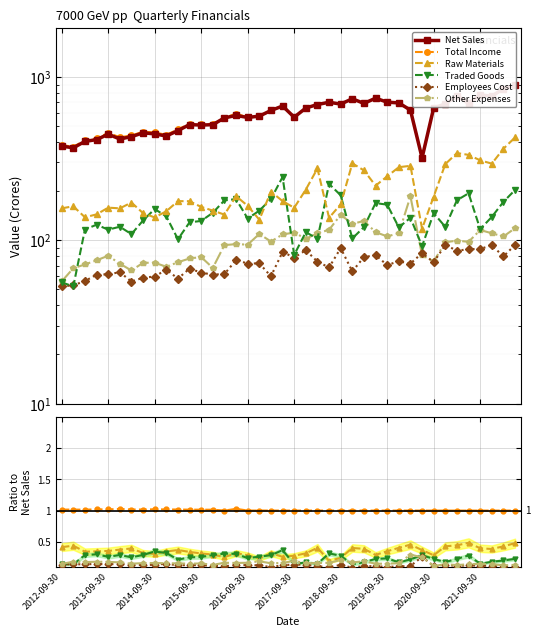

Reading right to left, what are all the values shown in this chart?

Net Sales: 889.8	849.2	763.7	776.9	688.5	769.2	683.8	647.8	319.5	627.2	694.1	701.6	742.0	689.2	736.0	682.9	700.7	678.7	645.8	567.4	664.4	623.9	576.0	565.5	581.6	562.0	510.8	507.8	511.3	469.8	435.1	448.5	455.1	431.4	417.1	446.4	413.5	403.4	368.4	377.4
Total Income: 1.0	1.0	1.0	1.0	1.0	1.0	1.0	1.0	1.0	1.0	1.0	1.0	1.0	1.0	1.0	1.0	1.0	1.0	1.0	1.0	1.0	1.0	1.0	1.0	1.0	1.0	1.0	1.0	1.0	1.0	1.0	1.0	1.0	1.0	1.0	1.0	1.0	1.0	1.0	1.0
Raw Materials: 0.5	0.4	0.4	0.4	0.5	0.4	0.4	0.3	0.4	0.5	0.4	0.4	0.3	0.4	0.4	0.2	0.2	0.4	0.3	0.3	0.3	0.3	0.2	0.3	0.3	0.3	0.3	0.3	0.3	0.4	0.3	0.3	0.3	0.4	0.4	0.4	0.3	0.3	0.4	0.4
Traded Goods: 0.2	0.2	0.2	0.2	0.3	0.2	0.2	0.2	0.3	0.2	0.2	0.2	0.2	0.2	0.1	0.3	0.3	0.2	0.2	0.1	0.4	0.3	0.3	0.2	0.3	0.3	0.3	0.3	0.3	0.2	0.3	0.3	0.3	0.3	0.3	0.3	0.3	0.3	0.1	0.1
Employees Cost: 0.1	0.1	0.1	0.1	0.1	0.1	0.1	0.1	0.3	0.1	0.1	0.1	0.1	0.1	0.1	0.1	0.1	0.1	0.1	0.1	0.1	0.1	0.1	0.1	0.1	0.1	0.1	0.1	0.1	0.1	0.2	0.1	0.1	0.1	0.2	0.1	0.1	0.1	0.1	0.1
Other Expenses: 0.1	0.1	0.1	0.1	0.1	0.1	0.1	0.1	0.3	0.3	0.2	0.2	0.2	0.2	0.2	0.2	0.2	0.2	0.2	0.2	0.2	0.2	0.2	0.2	0.2	0.2	0.1	0.2	0.2	0.2	0.2	0.2	0.2	0.2	0.2	0.2	0.2	0.2	0.2	0.1